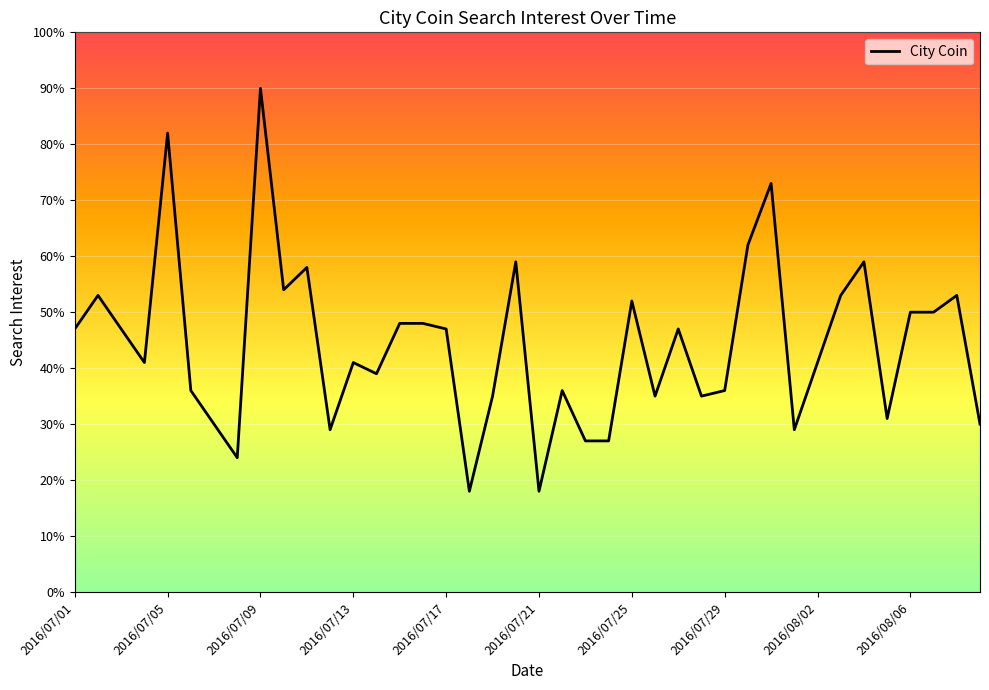

How many lines are shown in the chart?

1